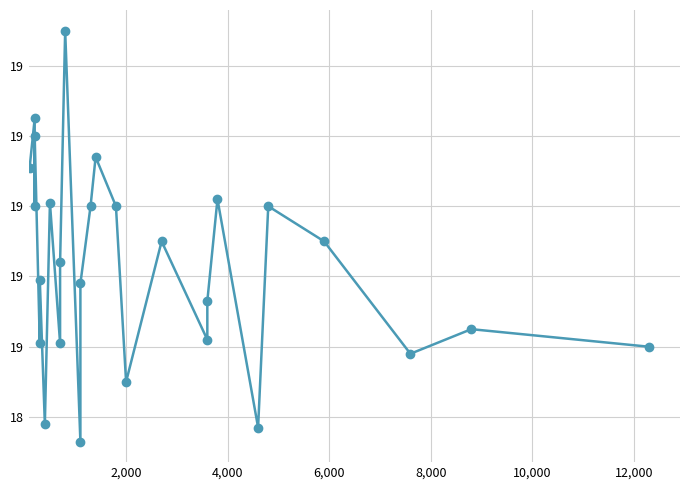

Reading left to right, list all the values displayed in this chart.

19.1	19.2	19.0	19.2	18.6	18.8	18.4	19.0	18.6	18.8	19.5	18.3	18.8	19.0	19.1	19.0	18.5	18.9	18.6	18.7	19.0	18.4	19.0	18.9	18.6	18.6	18.6